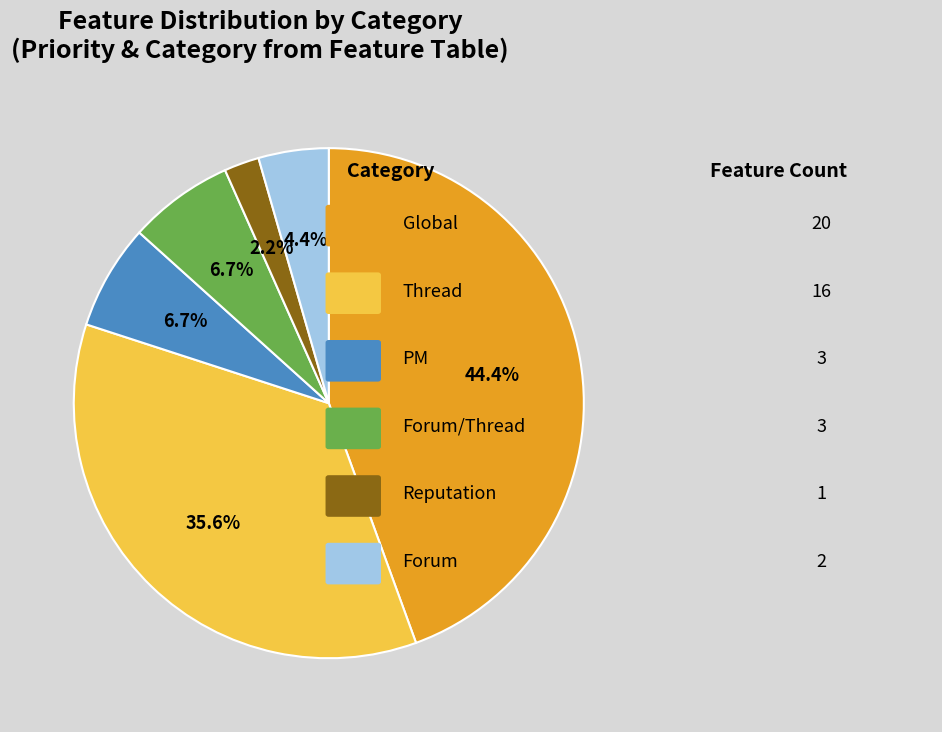

Is there any slice that represents more than half of the pie?

No